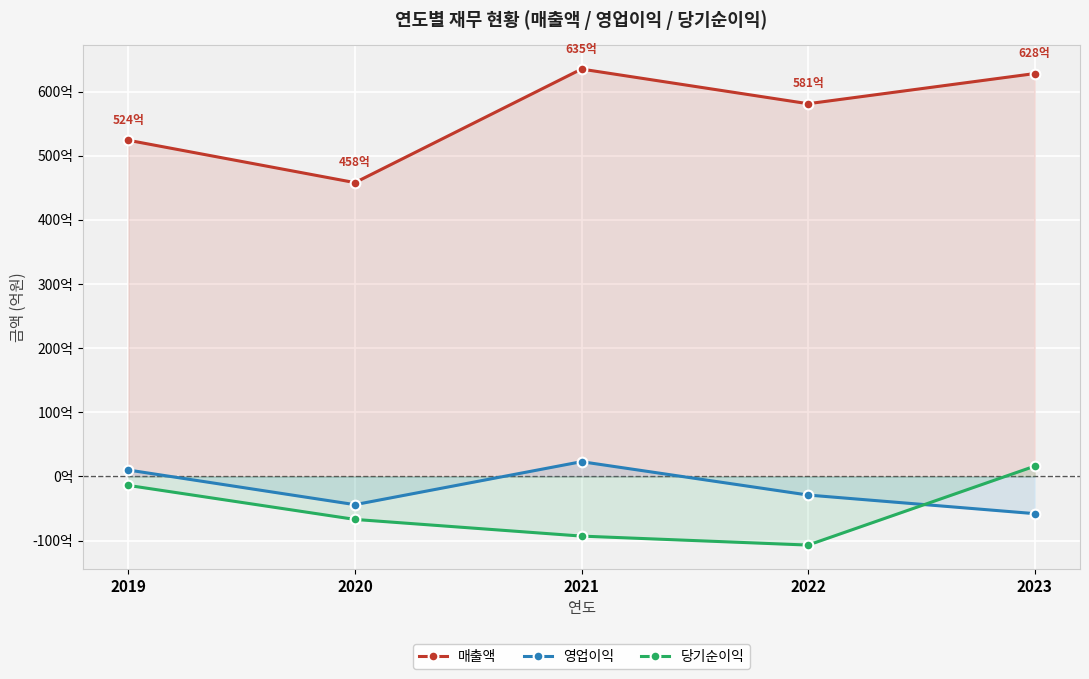

At which category is the sum across all series the highest?

2023